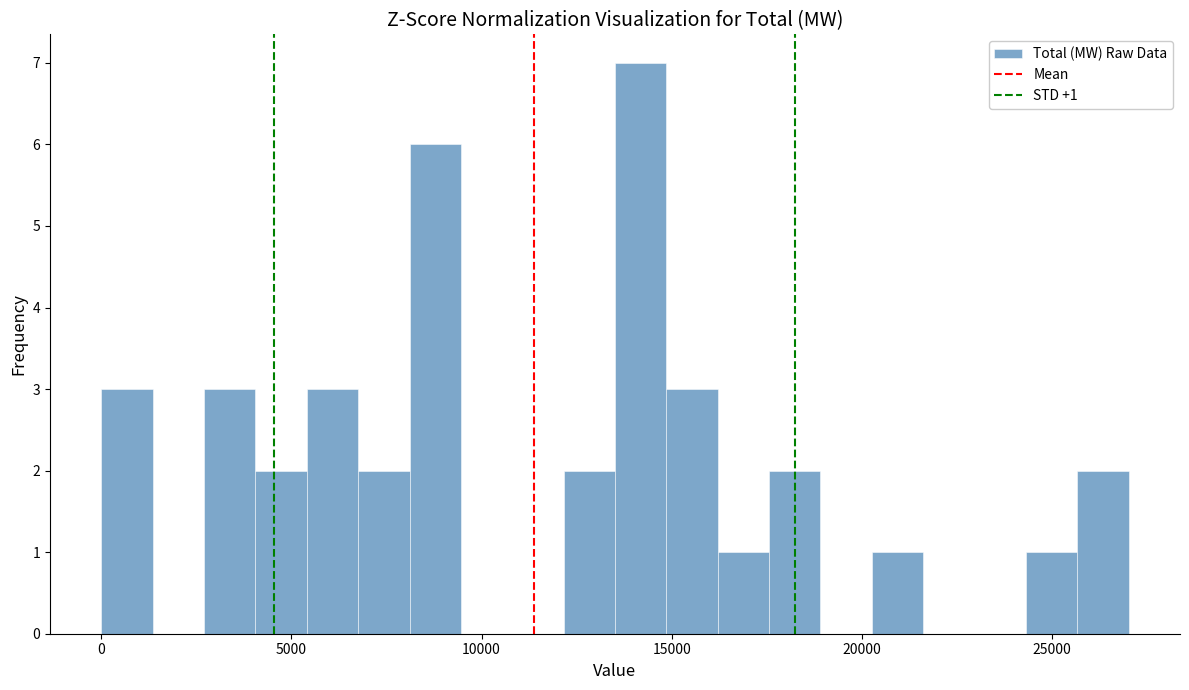

Around what value on the x-axis is the tallest bar? Give the approximate position of its centre, as read against the axis.

14000